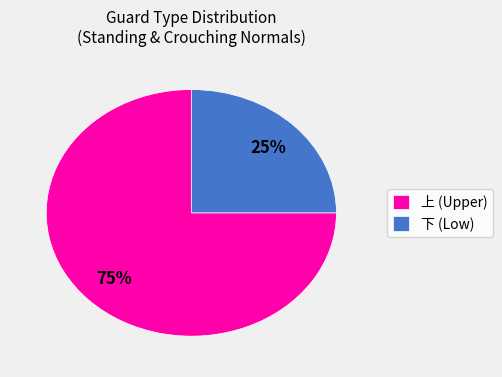

Approximately how many times larger is the value at 上 (Upper) compared to 下 (Low)?

3.0